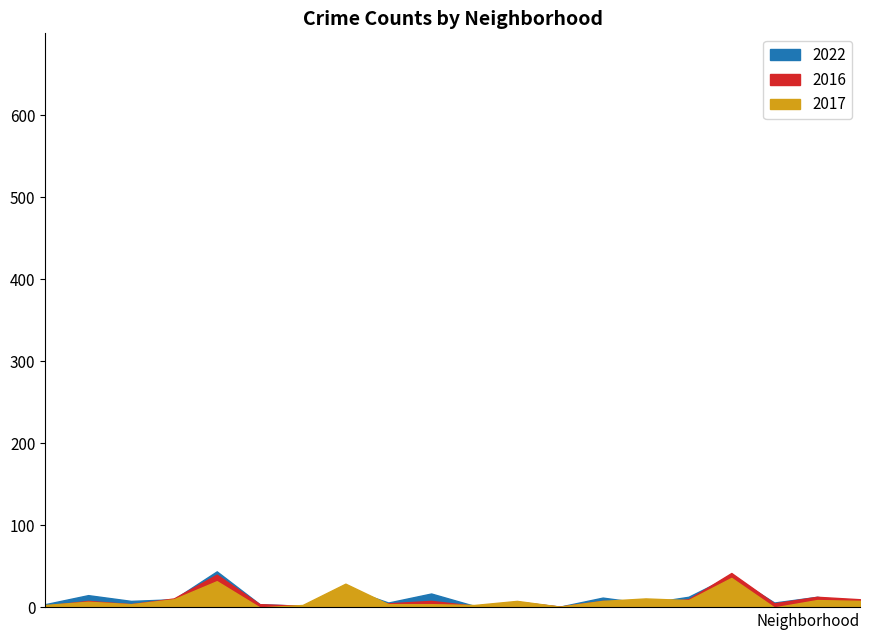

What is the total value across all series at Edgewater?

63